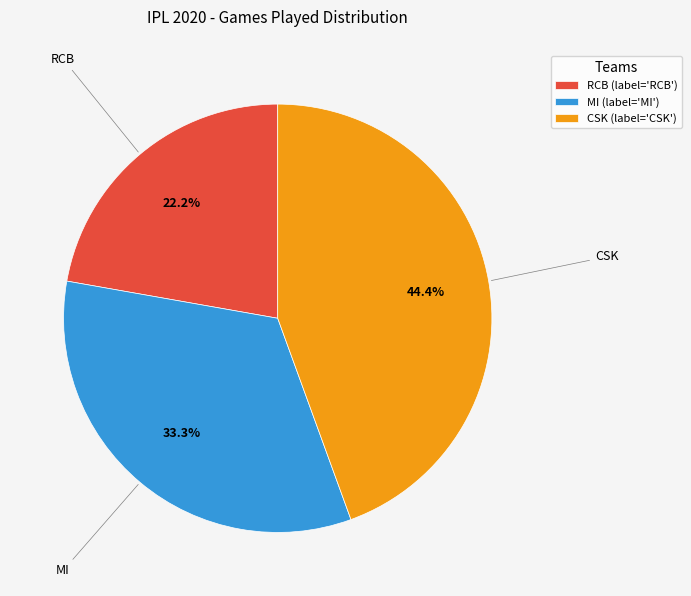

What percentage is the MI slice, to the nearest percent?

33%